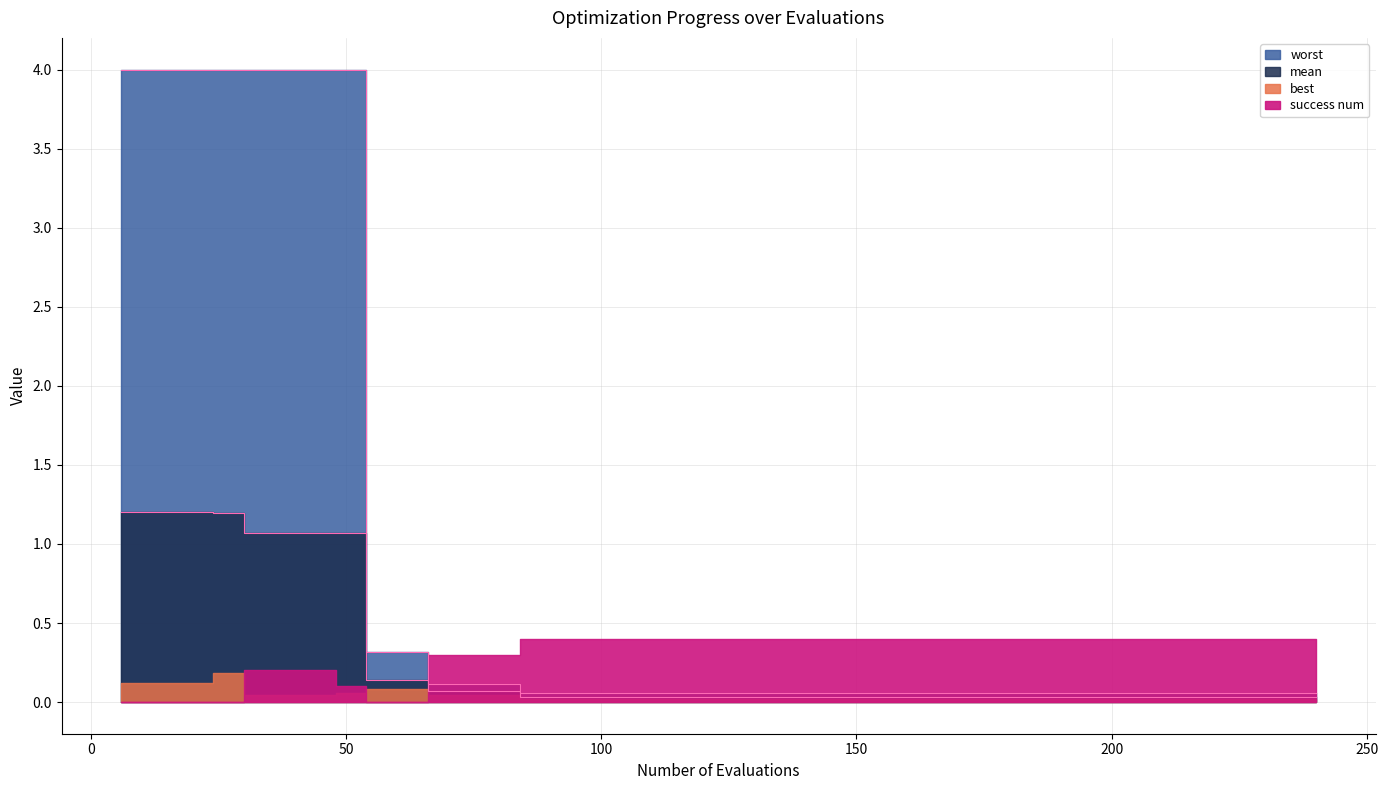

What is the lowest value of the worst series?

0.1